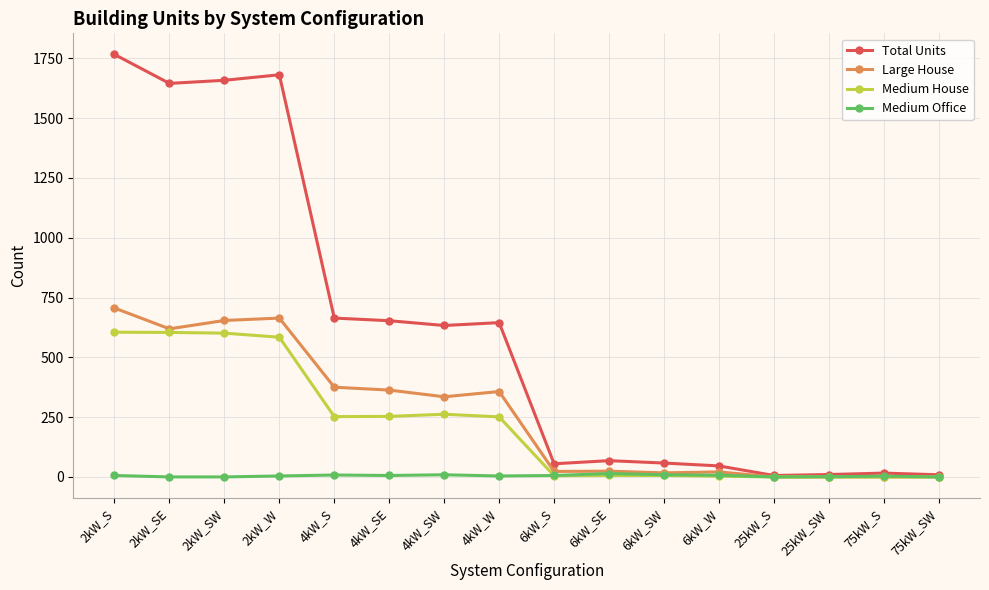

What is the highest value of the Large House series?

706